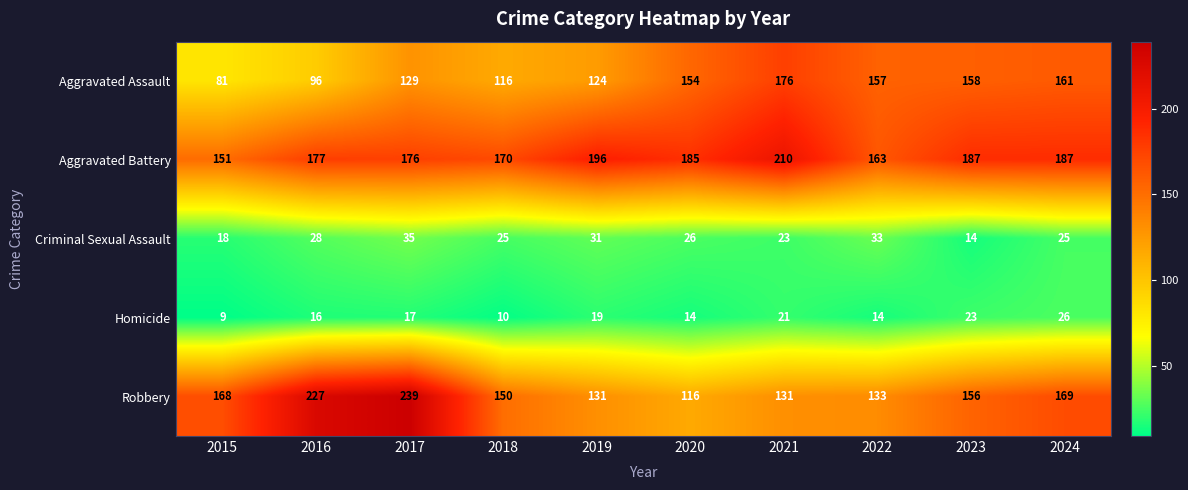

Which series has the largest total across all categories?

Aggravated Battery